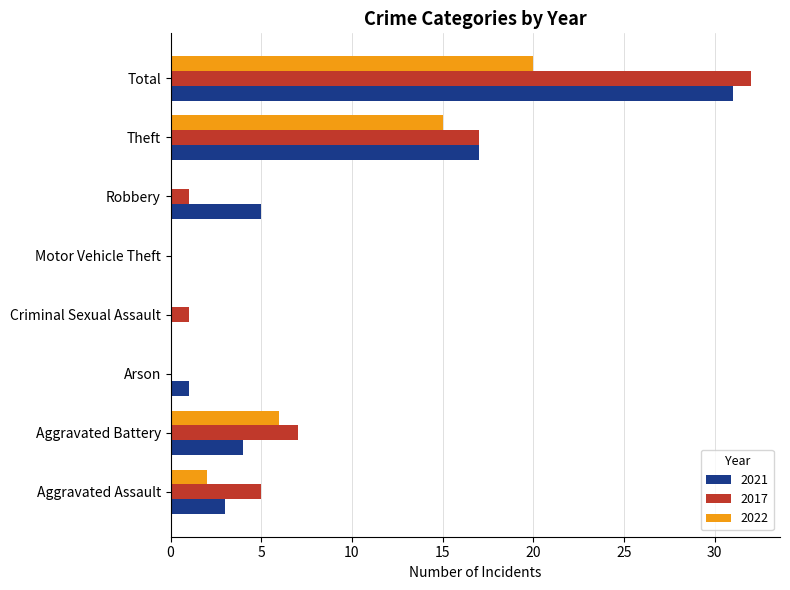

What is the maximum value shown in the chart?

32